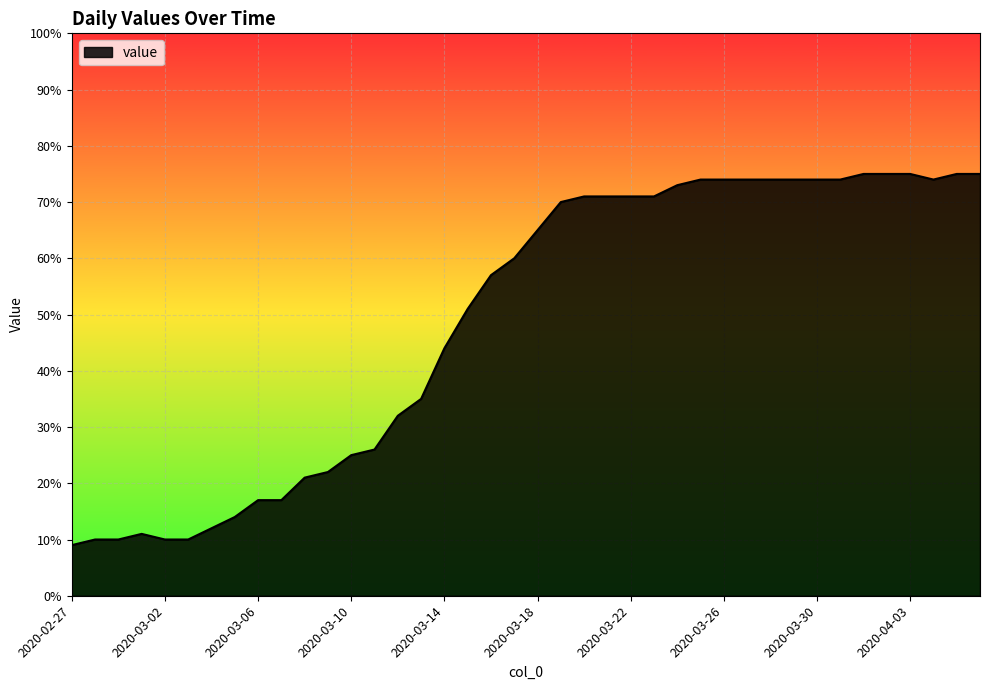

What is the difference between the maximum and minimum values?

66